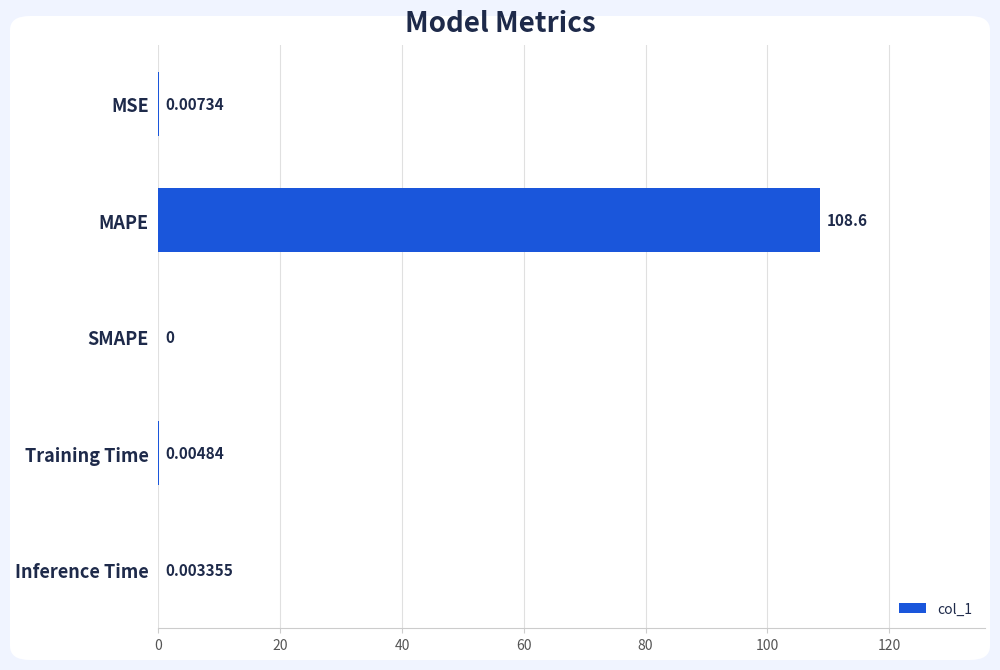

At which label is the value closest to 54?

MSE